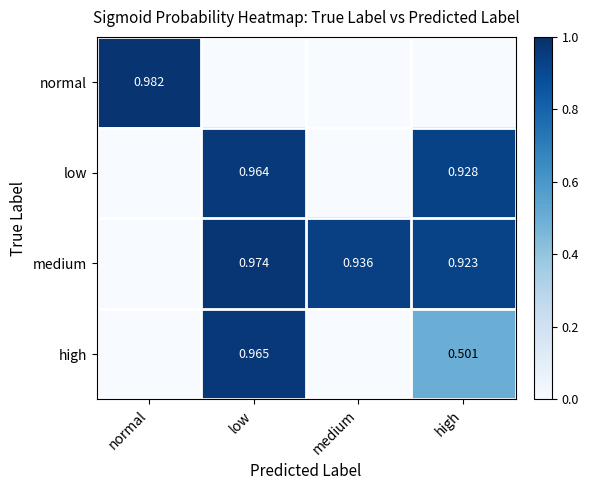

Rank the series at medium from highest to lowest value.

medium, normal, low, high